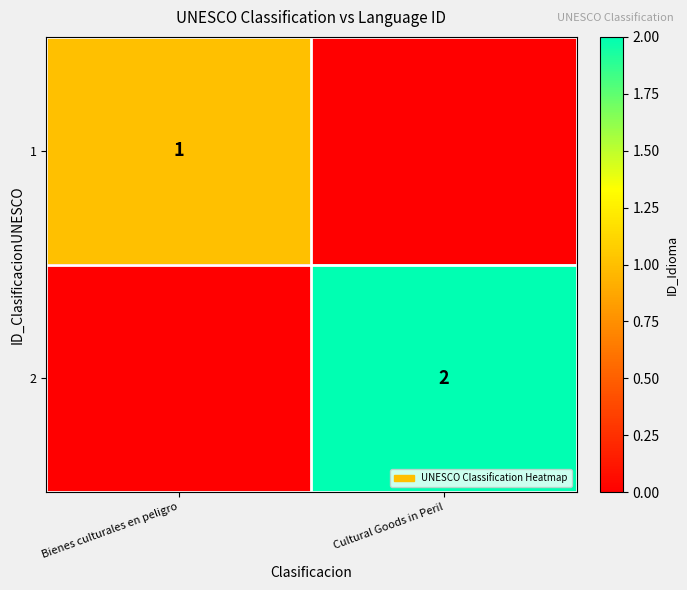

At how many categories does at least one series exceed 0?

2